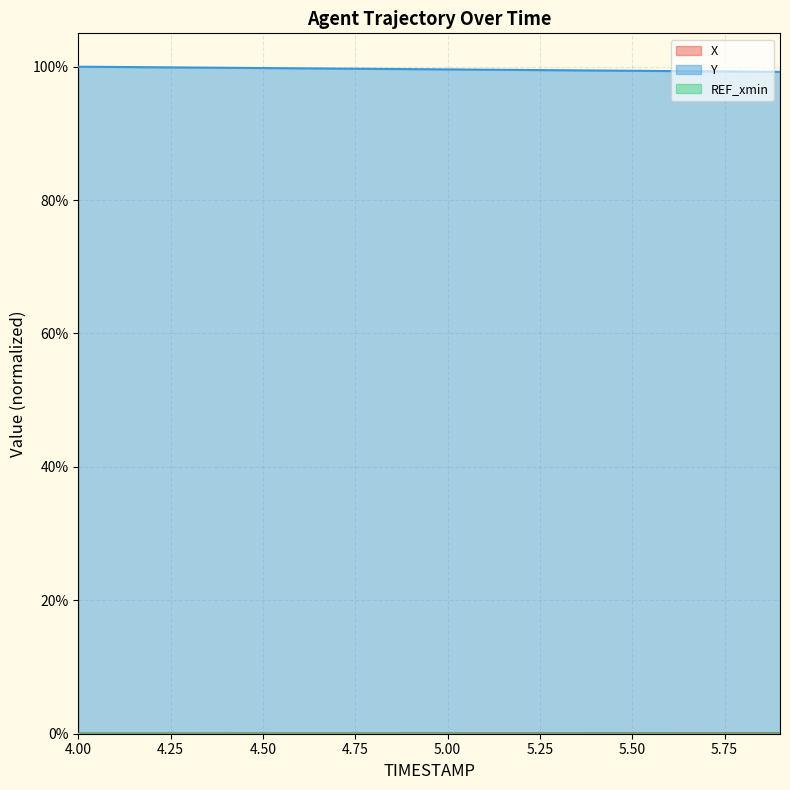

Which series has the largest total across all categories?

Y